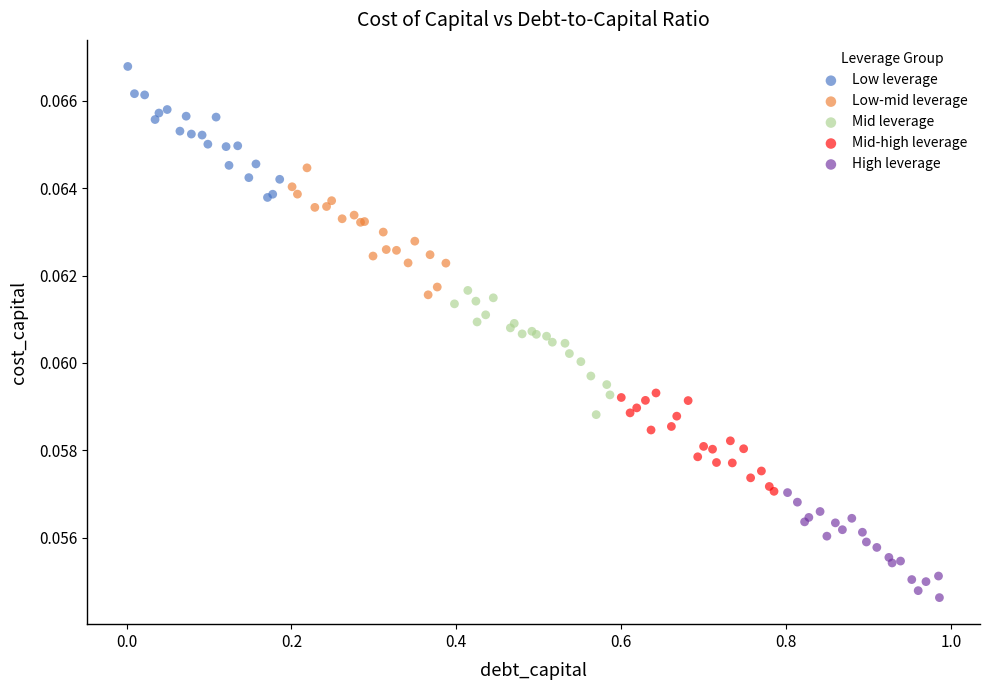

Which series contains the lowest Y value?

High leverage